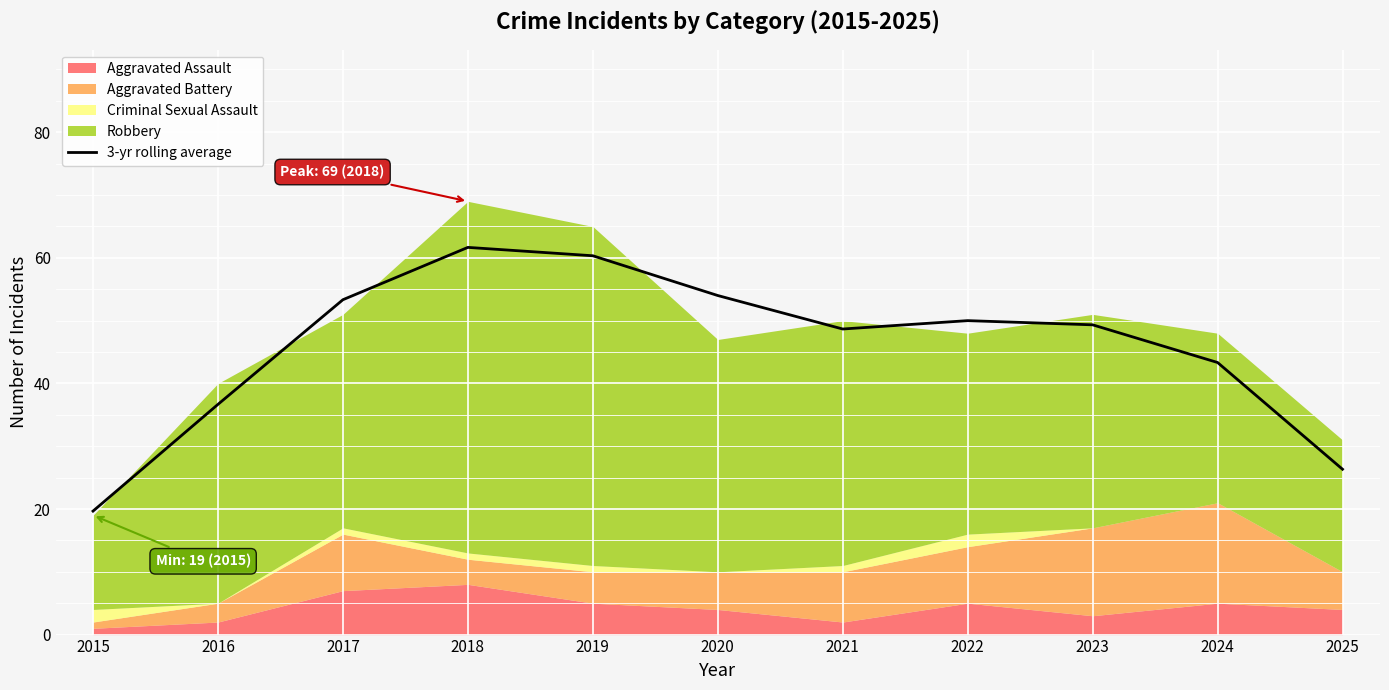

Reading left to right, transcribe all the data shown in this chart.

19.7	36.7	53.3	61.7	60.3	54.0	48.7	50.0	49.3	43.3	26.3